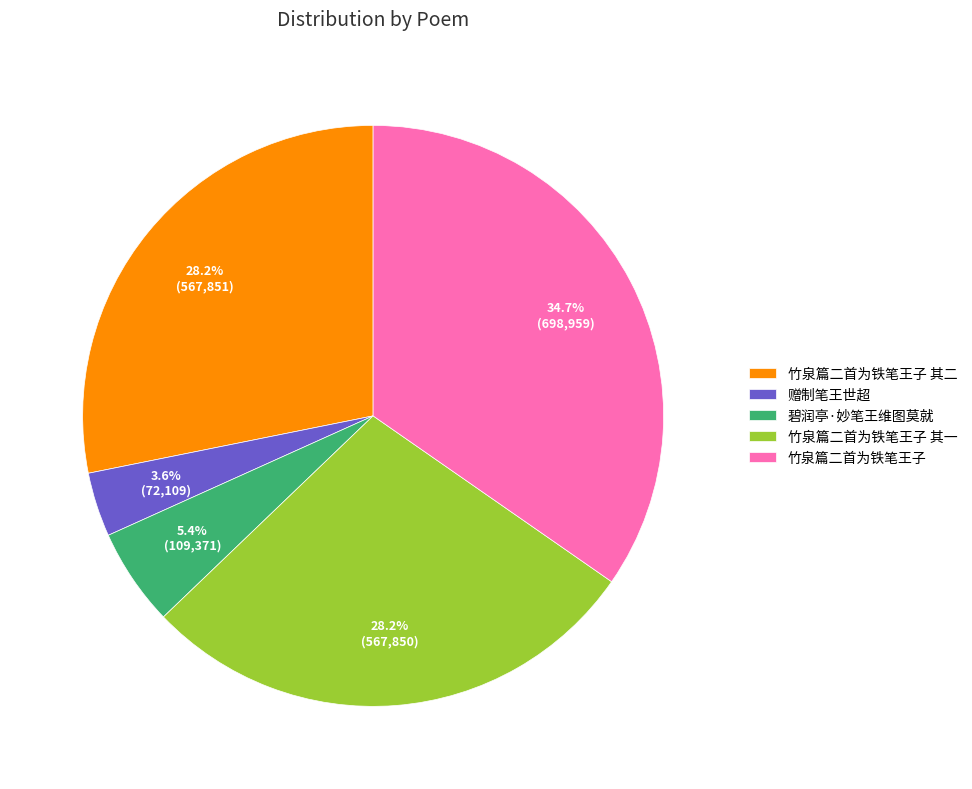

How many segments does this pie chart have?

5